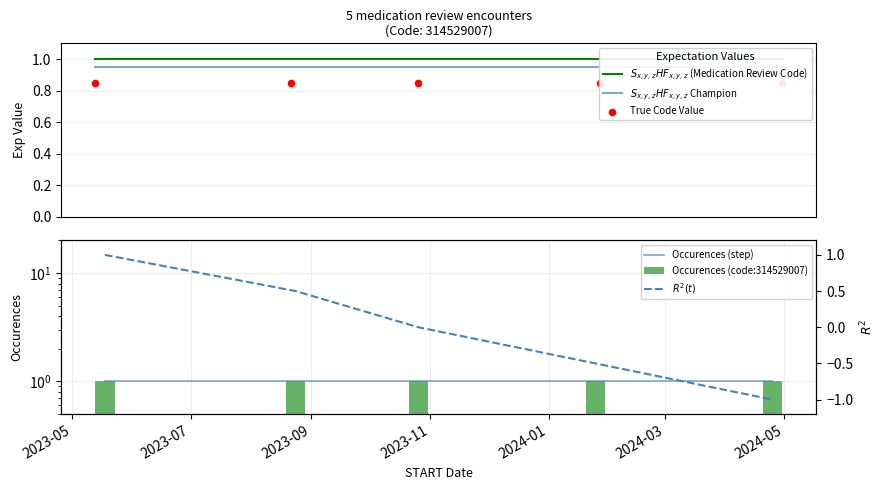

Which series has the widest spread of Y values?

$R^2(t)$